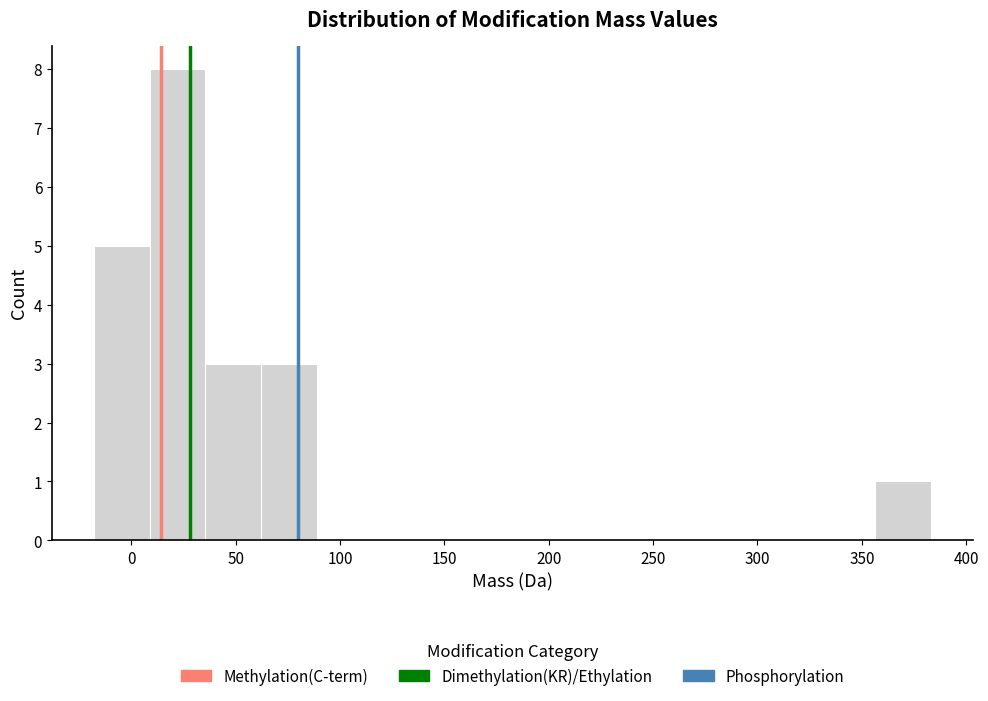

How tall is the bar that spans 60 to 90 on the x-axis? Neither the bar edges nor the heights are printed on the chart, so give them approximately, as read against the axes.

3